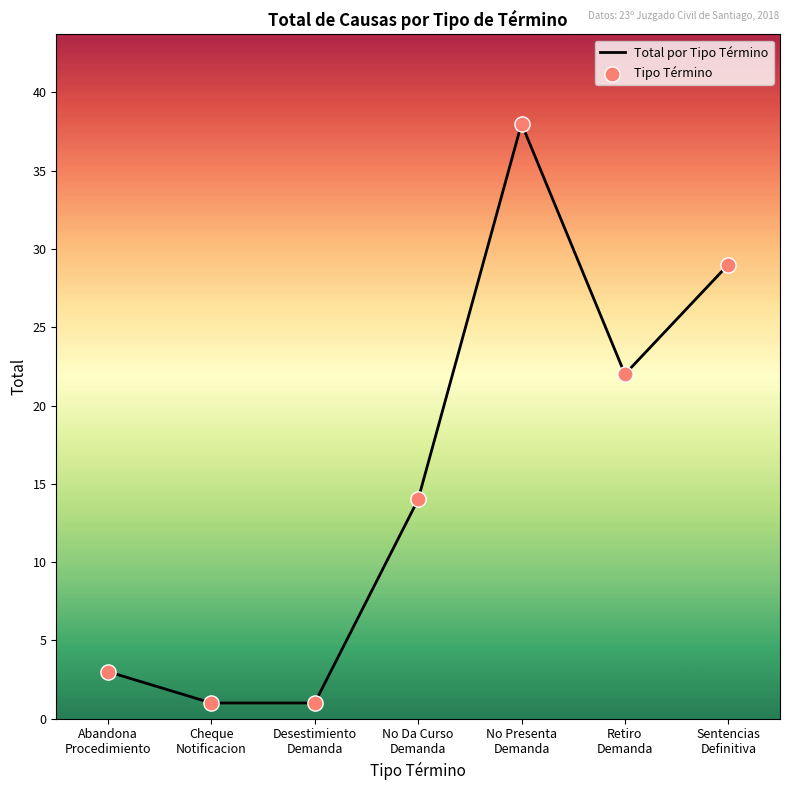

What is the sum of all values?

108